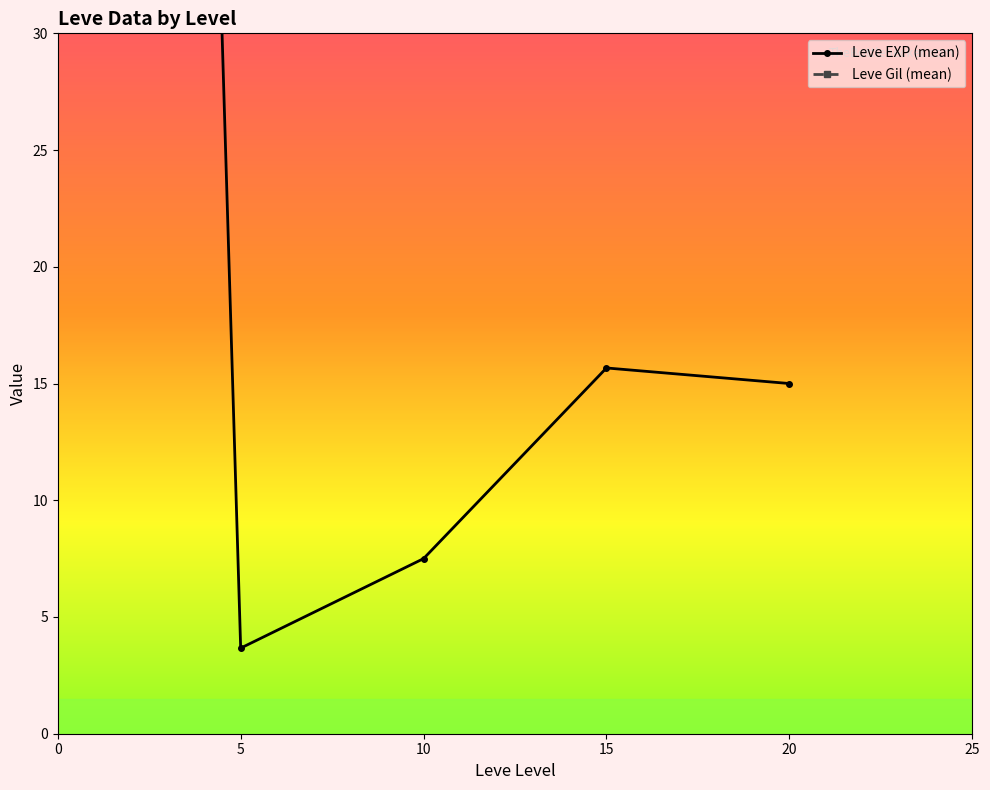

How many lines are shown in the chart?

2